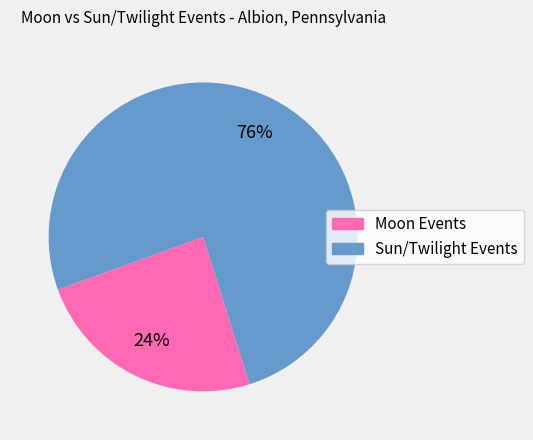

To the nearest percent, what is the average slice percentage?

50%